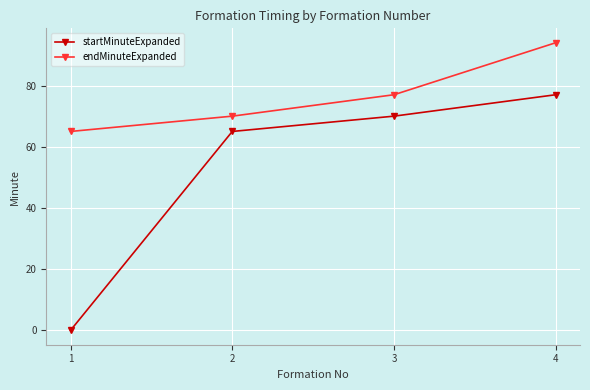

What is the total value across all series at 4?

171